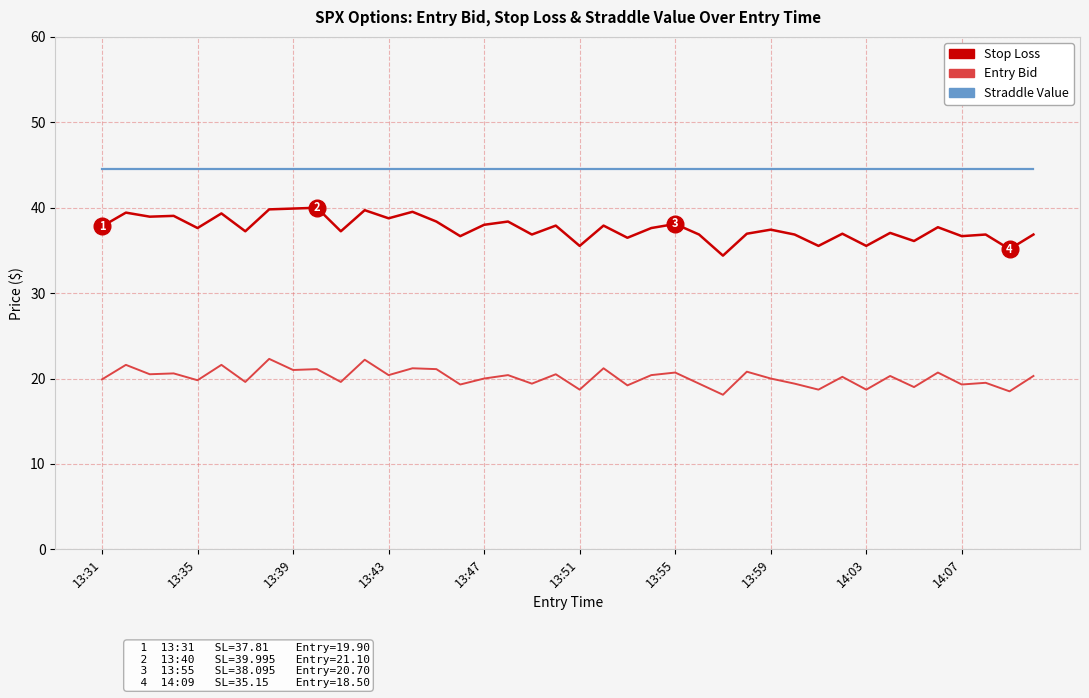

True or false: Stop Loss and Entry Bid cross at least once.

False